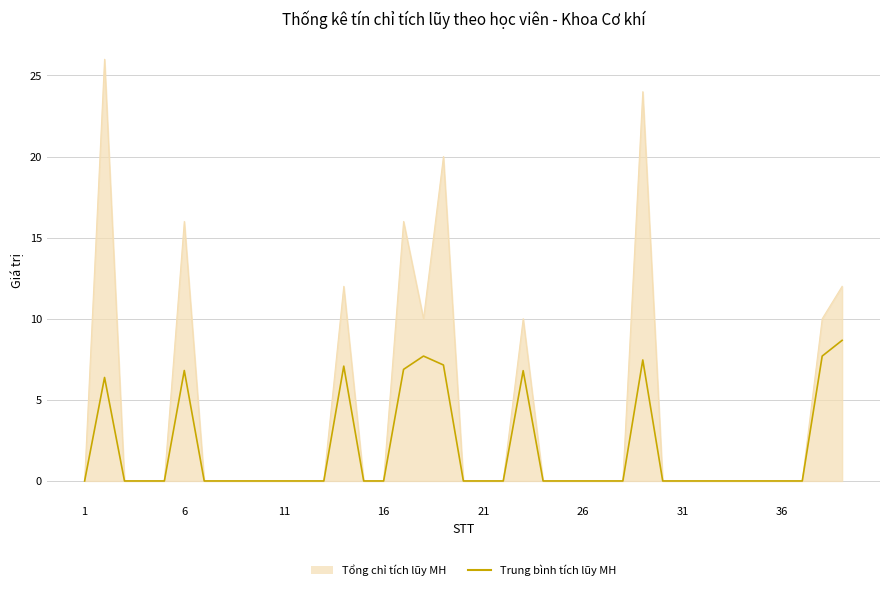

What is the maximum value for Tổng chỉ tích lũy MH?

26.0